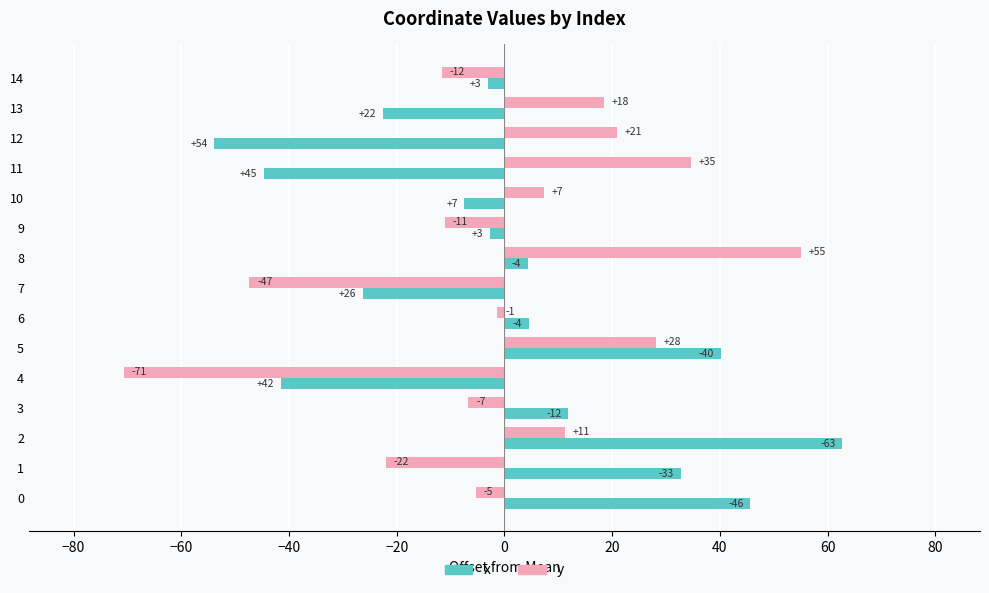

What are all the series names shown in the legend?

x, y